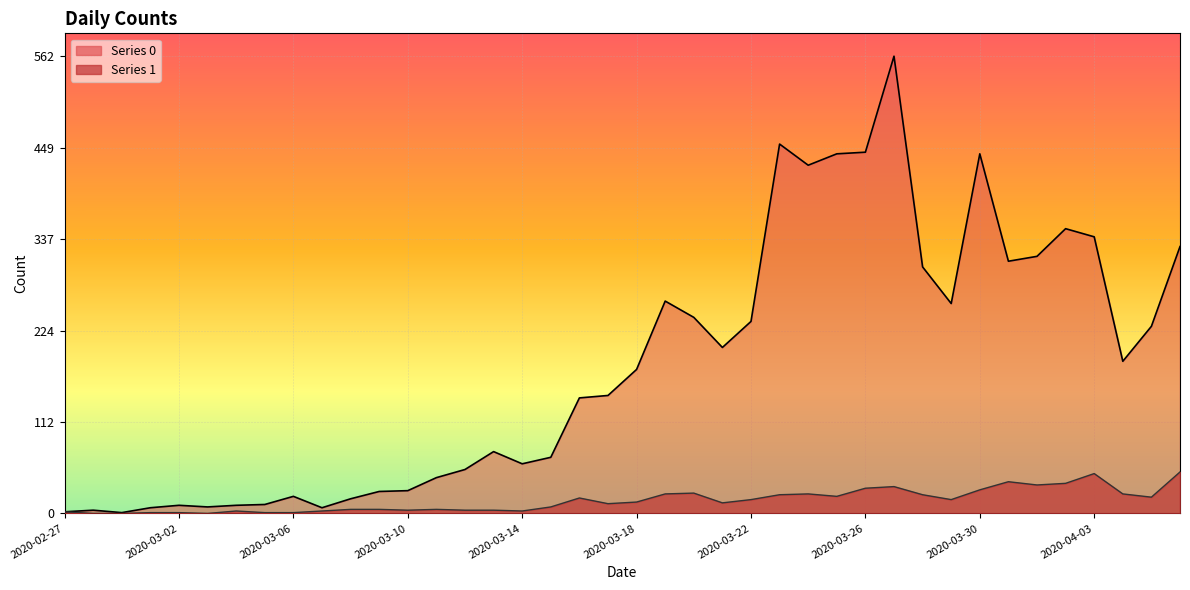

True or false: 0 and 1 cross at least once.

False